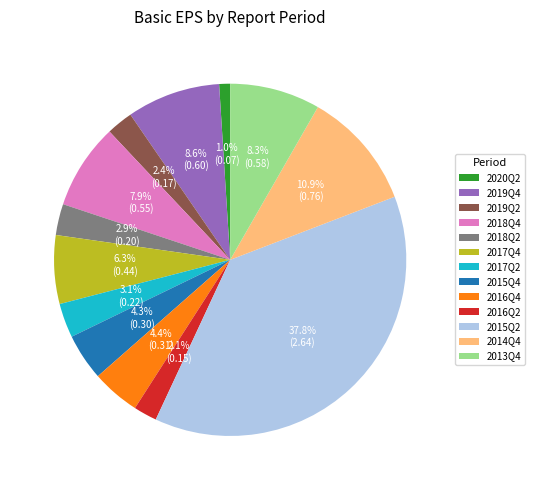

To the nearest percent, what is the average slice percentage?

8%